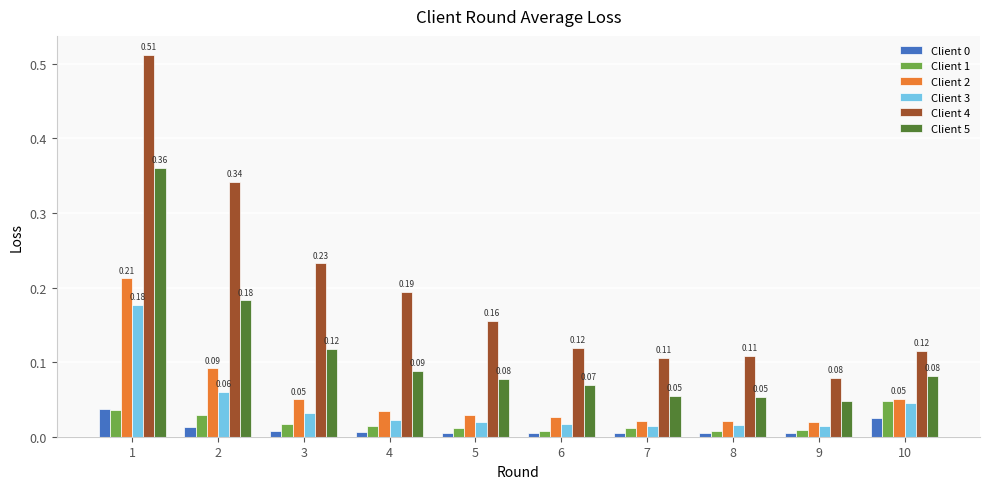

At which category does the chart reach its peak across all series?

1